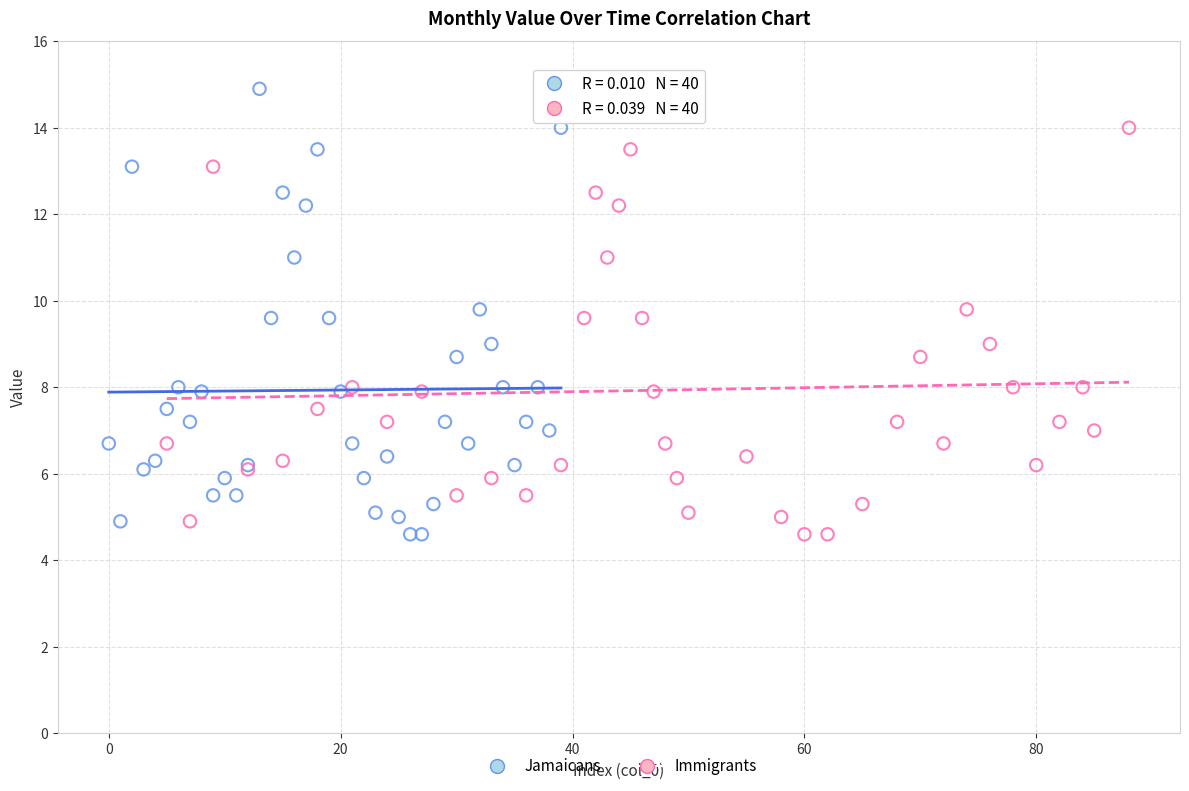

What are all the series names shown in the legend?

Jamaicans, Immigrants